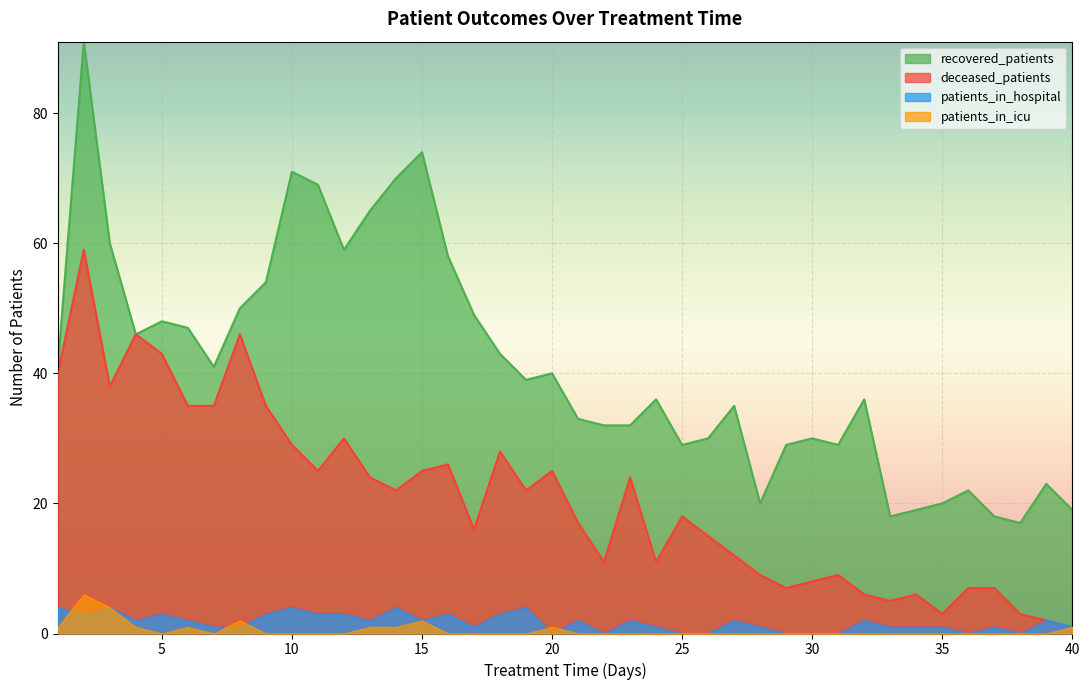

True or false: patients_in_hospital and recovered_patients cross at least once.

False